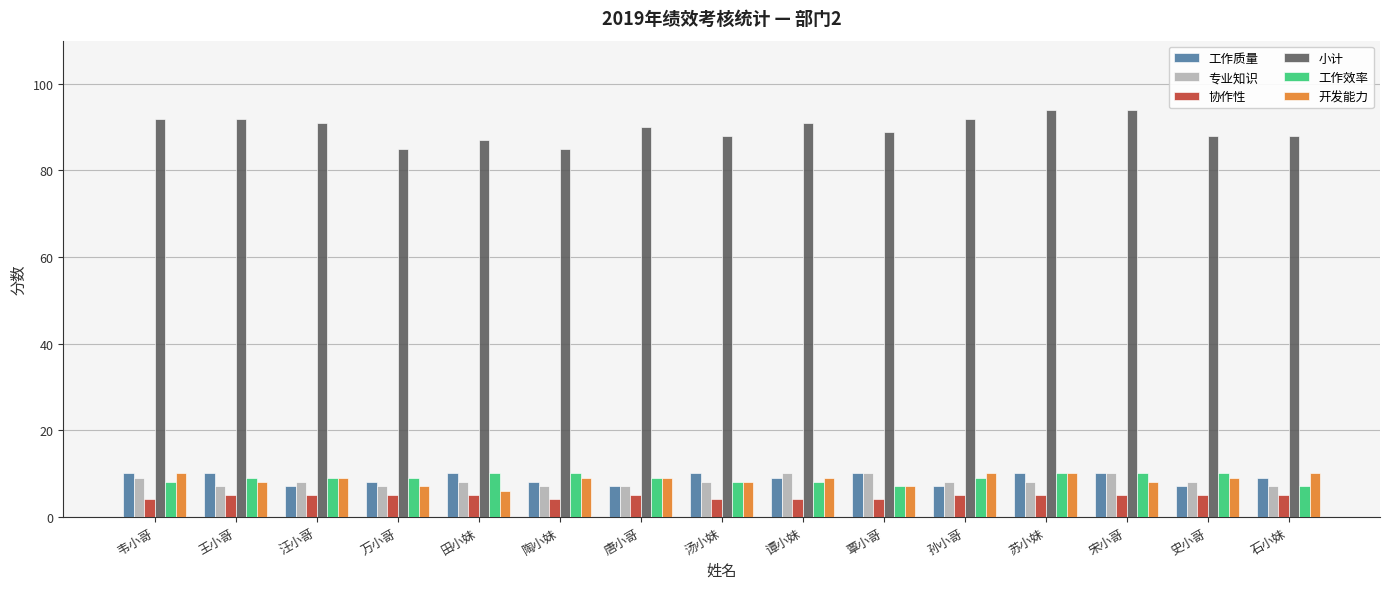

What is the maximum value for 协作性?

5